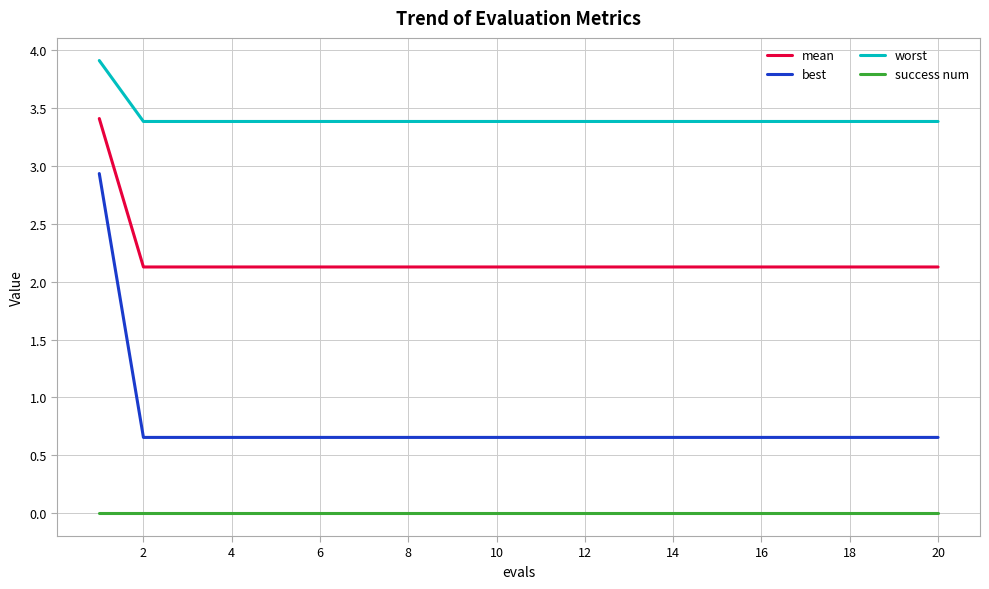

Which series has the widest spread of values?

best